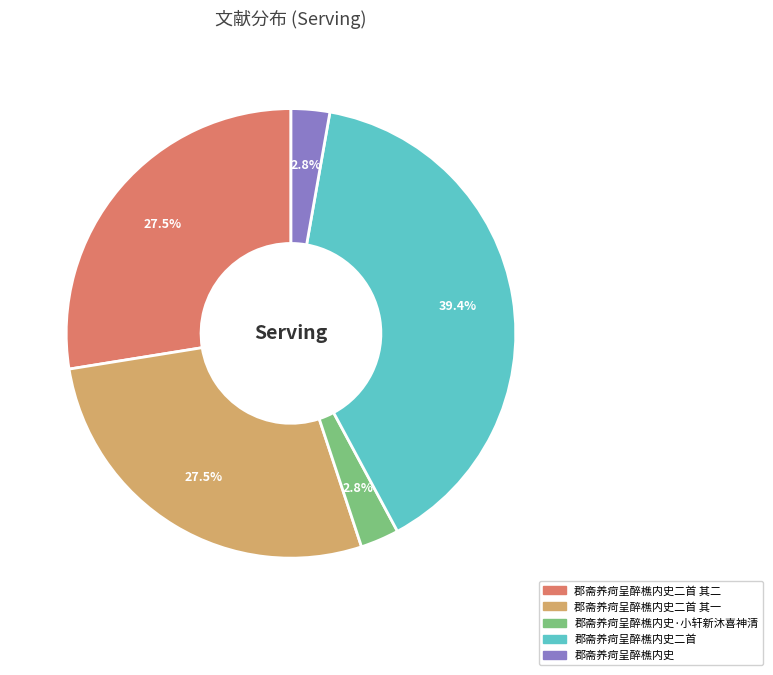

Is there a majority slice in this chart?

No